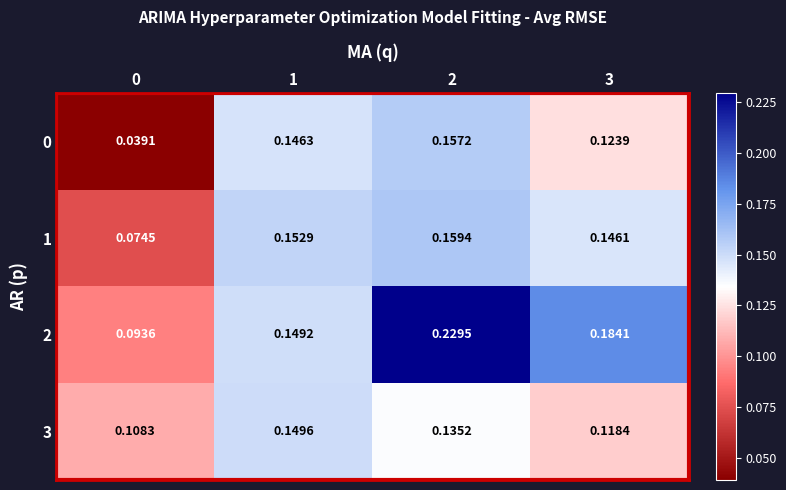

Is the value of 3 at 0 greater than the value of 0 at 0?

Yes